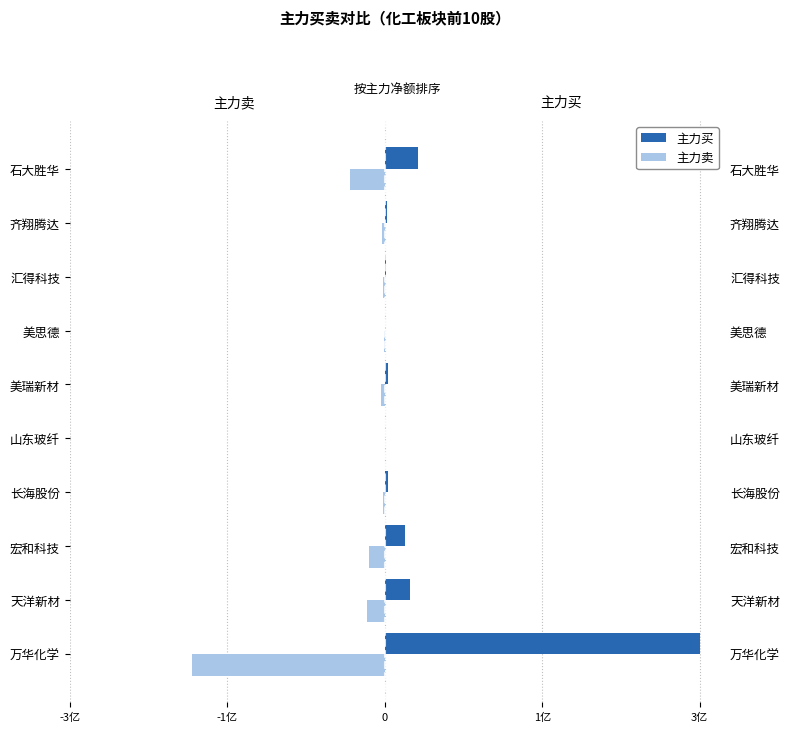

Between 宏和科技 and 长海股份, which series saw the biggest shift?

主力买